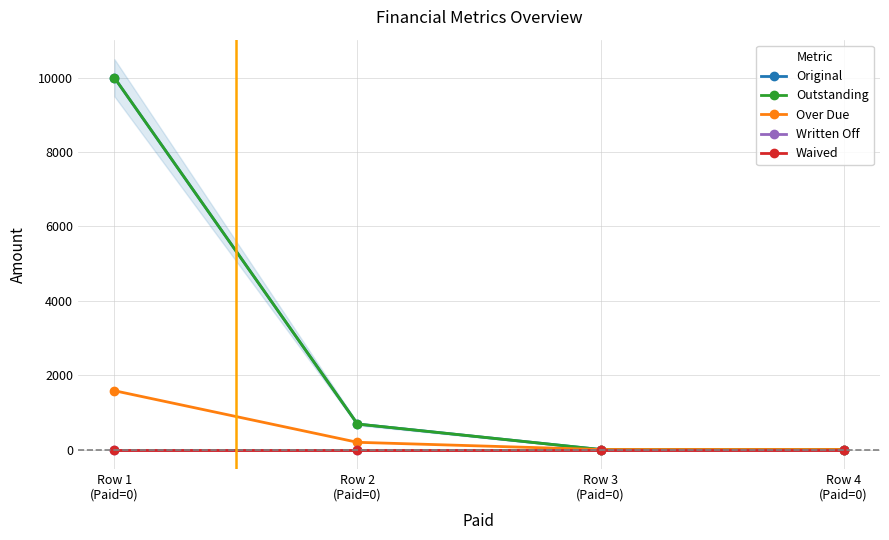

What are all the series names shown in the legend?

Original, Outstanding, Over Due, Written Off, Waived